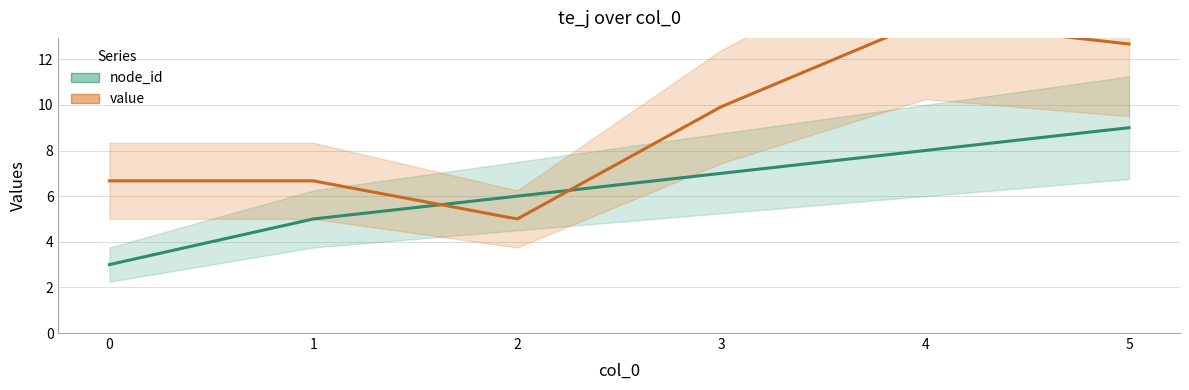

Reading right to left, list all the values displayed in this chart.

node_id: 9.0	8.0	7.0	6.0	5.0	3.0
value: 12.7	13.7	9.9	5.0	6.7	6.7